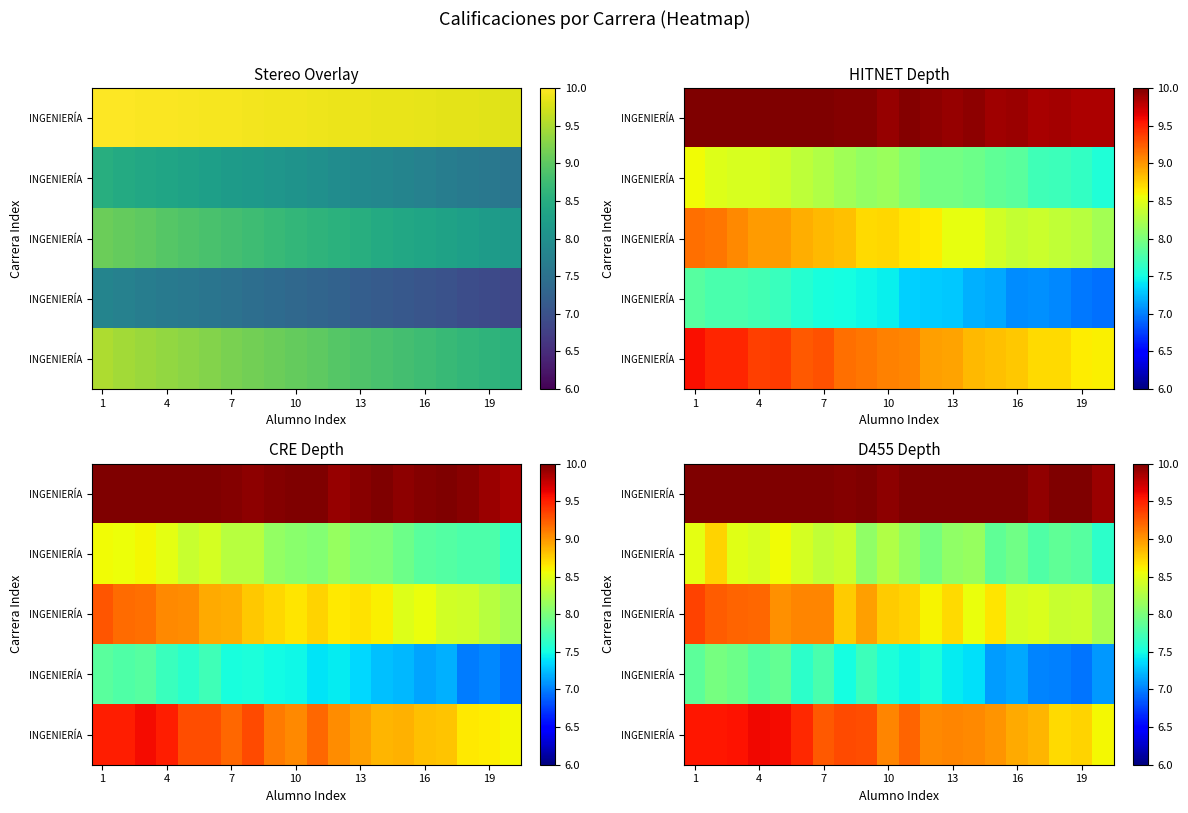

Which category has the highest value in the row_1 series?

4